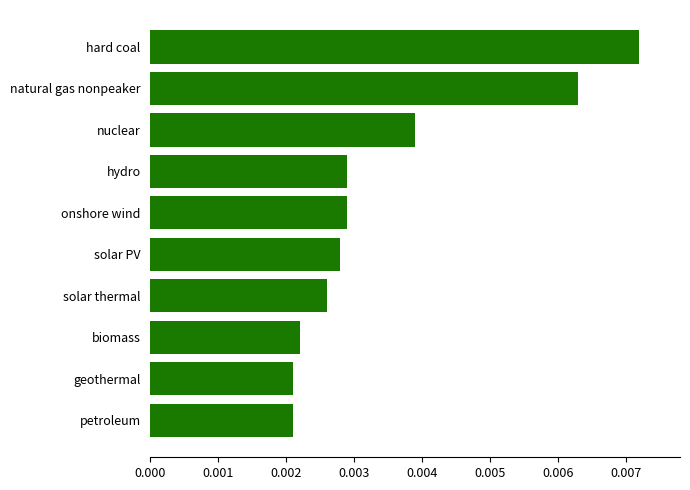

How many values are between 0 and 1?

10